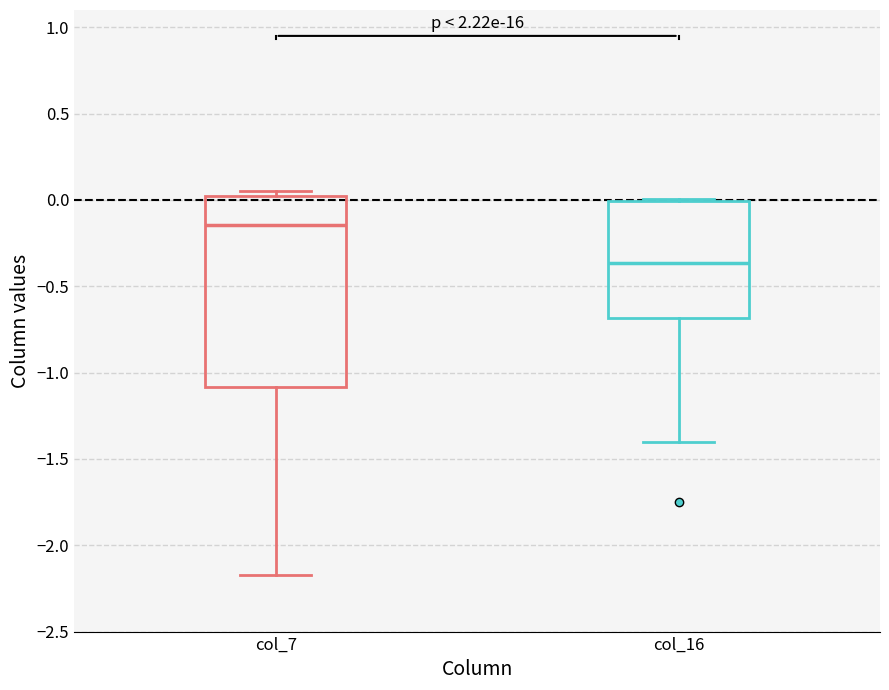

Reading left to right, transcribe this box plot: for each box, give where its median line is, the range the box spans, and where its two whiskers end, as read against the y-axis. The values are not printed on the chart, so give them approximately, as read against the axis.

col_7: median -0.15, box -1.10 to 0.00, whiskers -2.15 to 0.05
col_16: median -0.35, box -0.70 to 0.00, whiskers -1.40 to 0.00